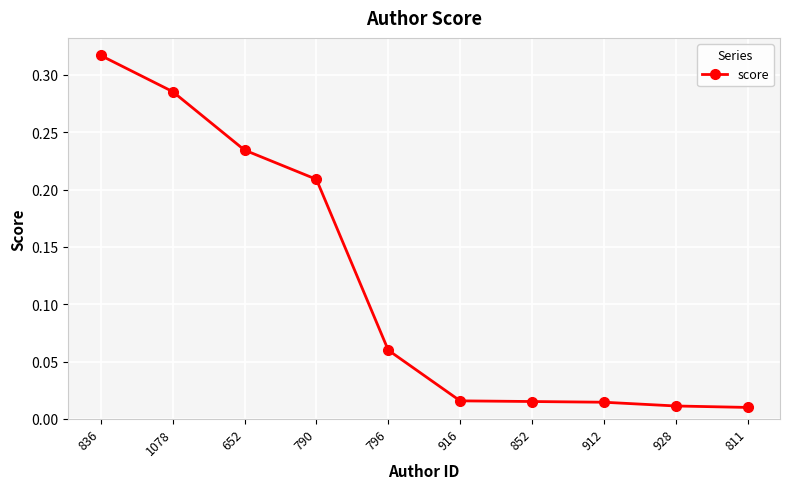

What is the change in value from 836 to 928?

-0.3